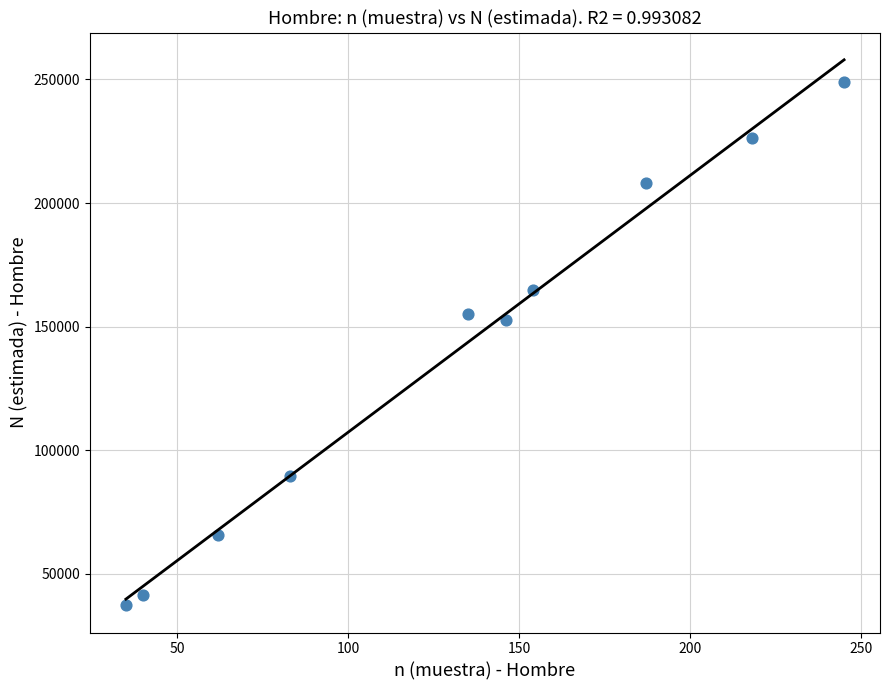

What is the average X value?

130